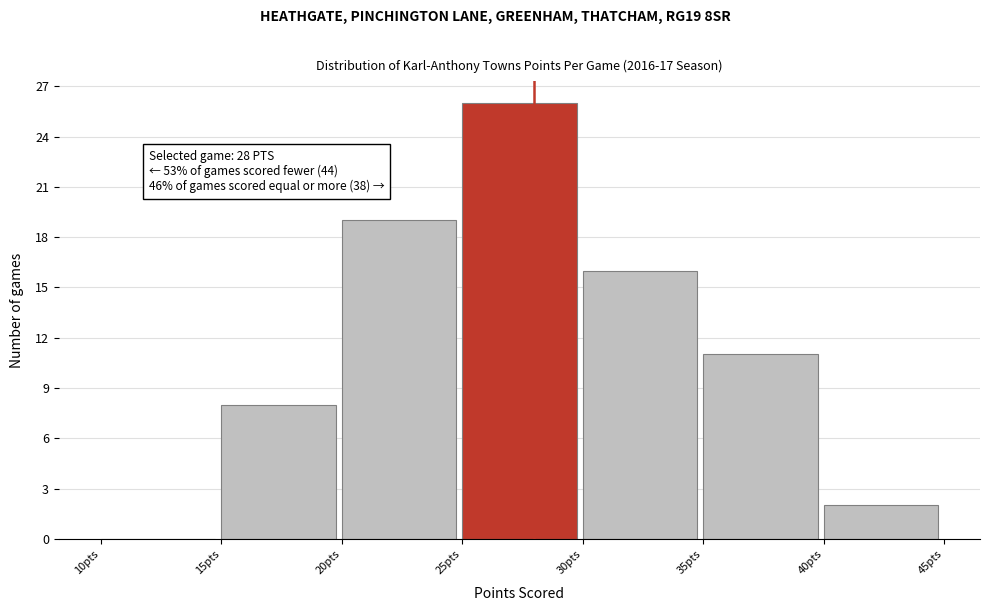

Which range on the x-axis has the tallest bar?

25 to 30